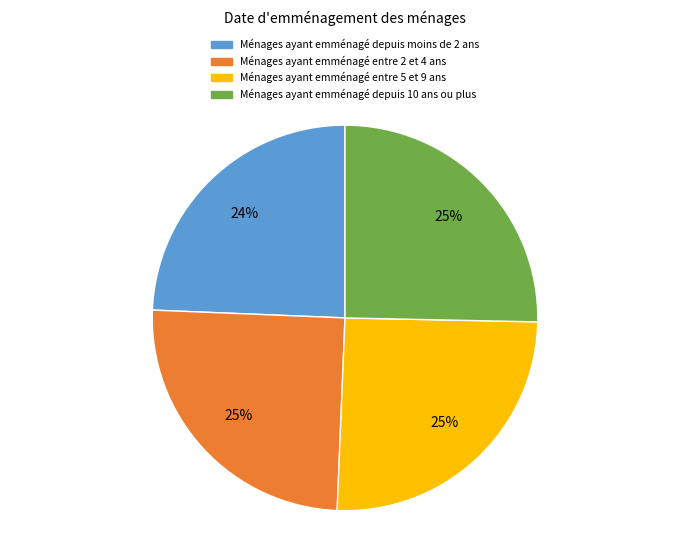

Does any single category account for the majority?

No